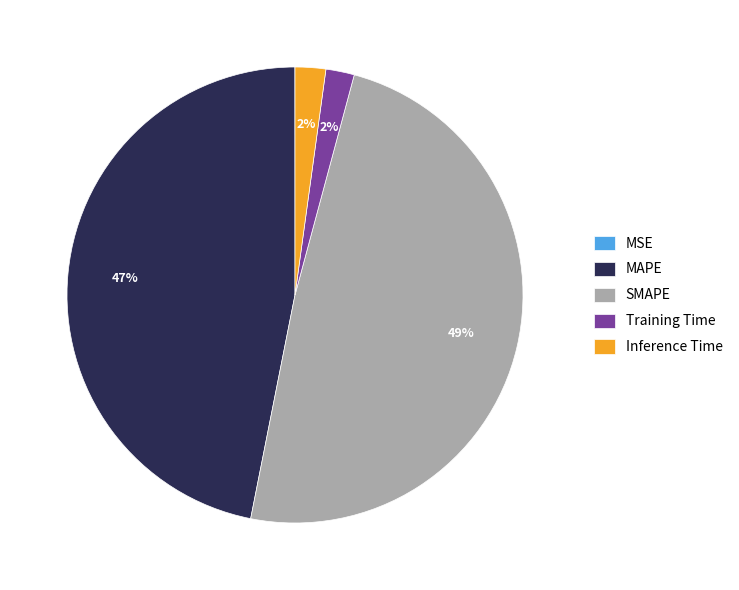

To the nearest percent, what is the difference between the largest and smallest slice percentages?

49%